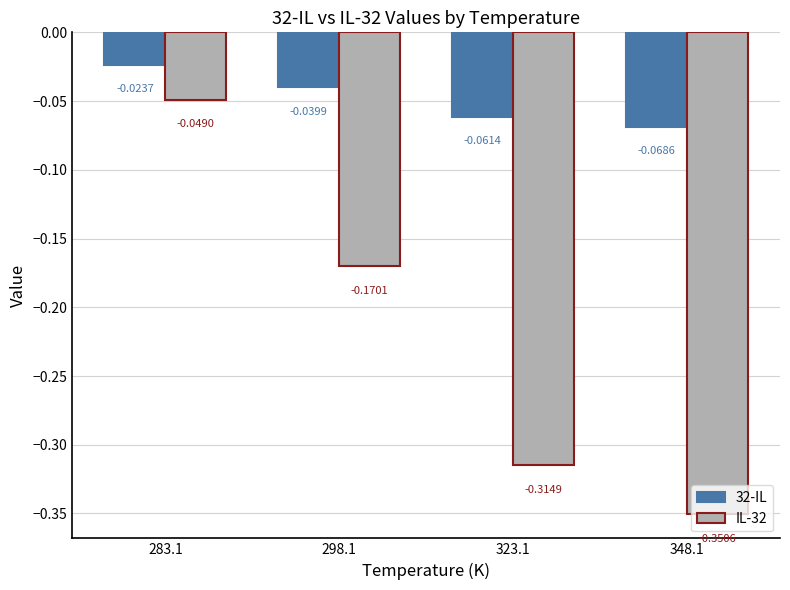

Between 298.1 and 323.1, which series saw the biggest shift?

IL-32